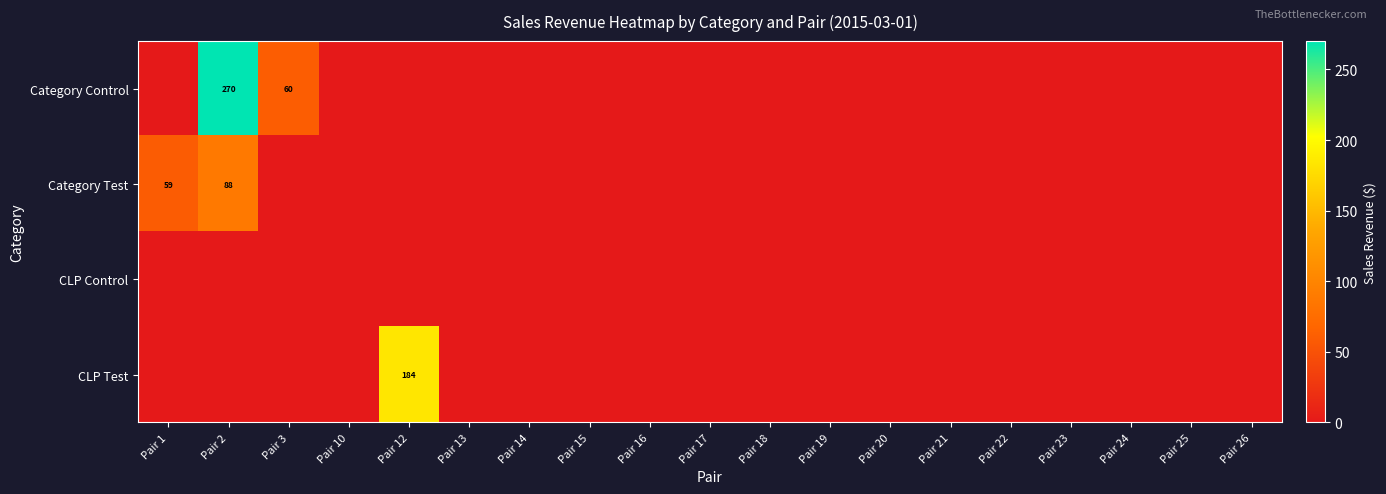

Is it true that Category Control equals 270 at Pair 2?

True